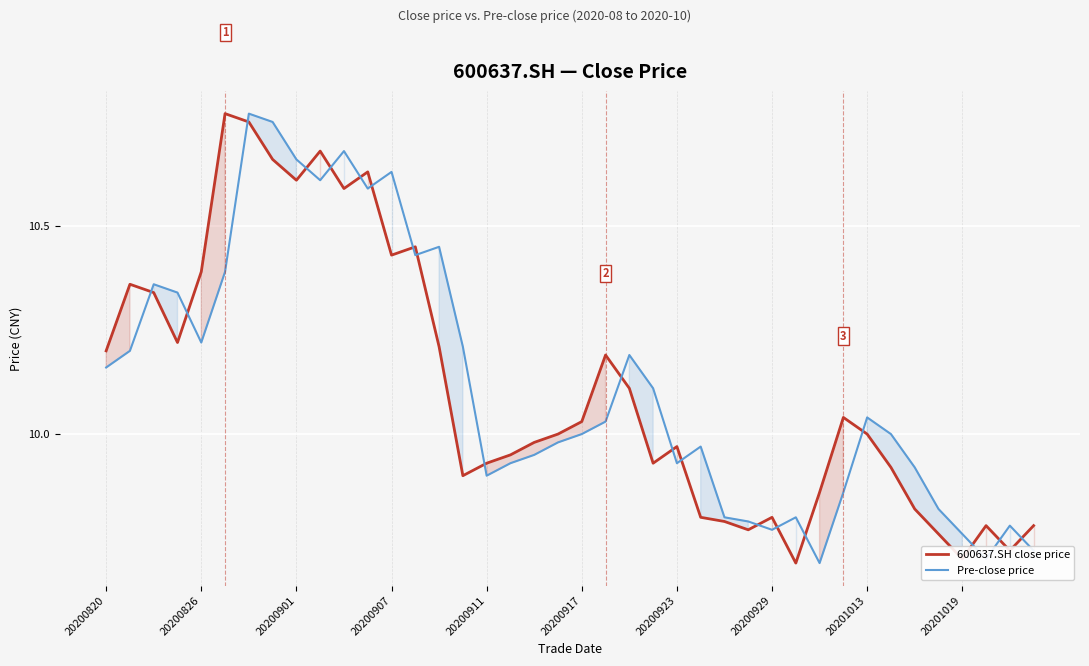

Is it true that 600637.SH close price equals 4.9 at 20201019?

False